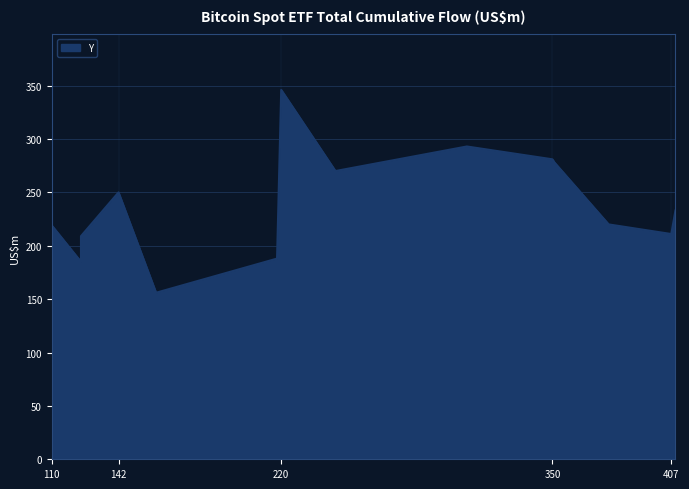

At which category does the chart reach its minimum across all series?

160